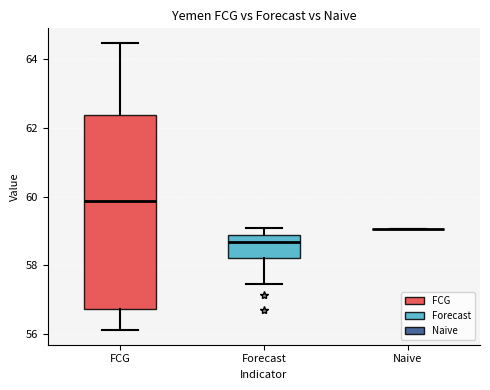

Where is the lower edge of the box for Forecast on the y-axis? The values are not printed on the chart, so give them approximately, as read against the axis.

58.2